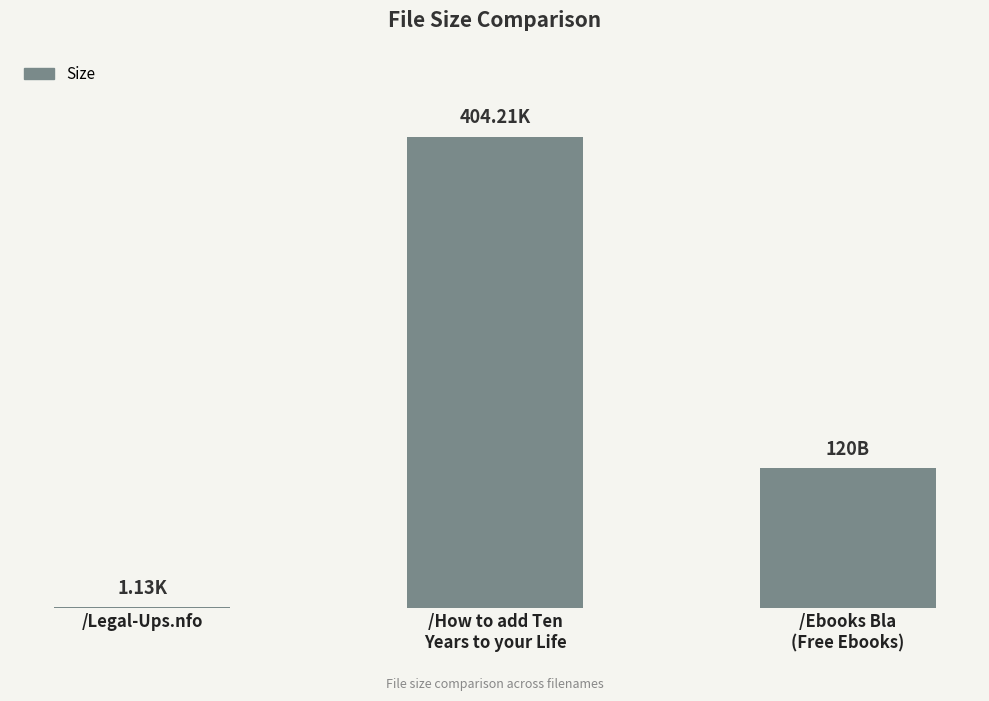

At which label is the value closest to 202?

/Ebooks Bla
(Free Ebooks)